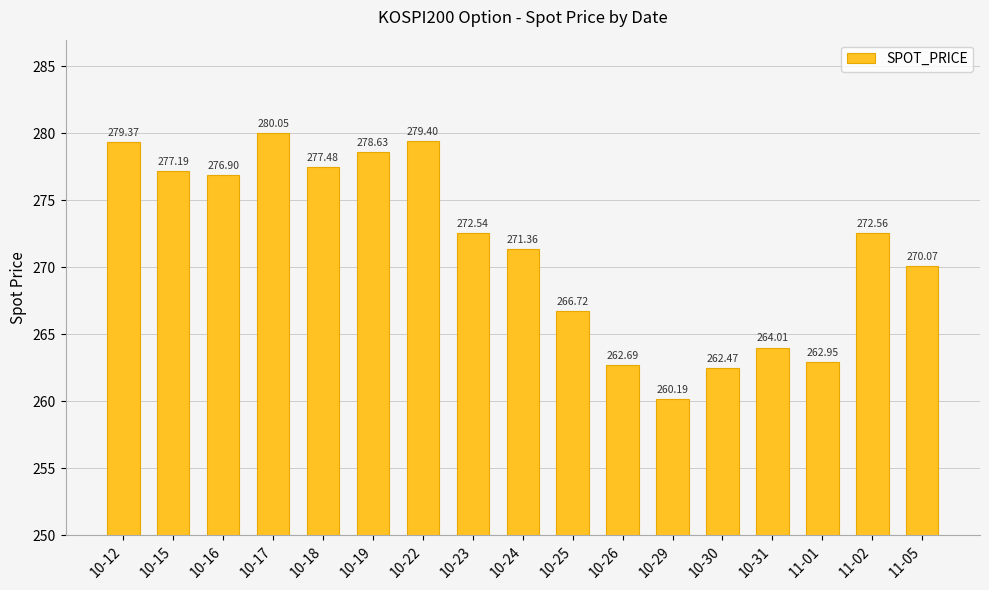

At which category does the chart reach its minimum across all series?

10-29